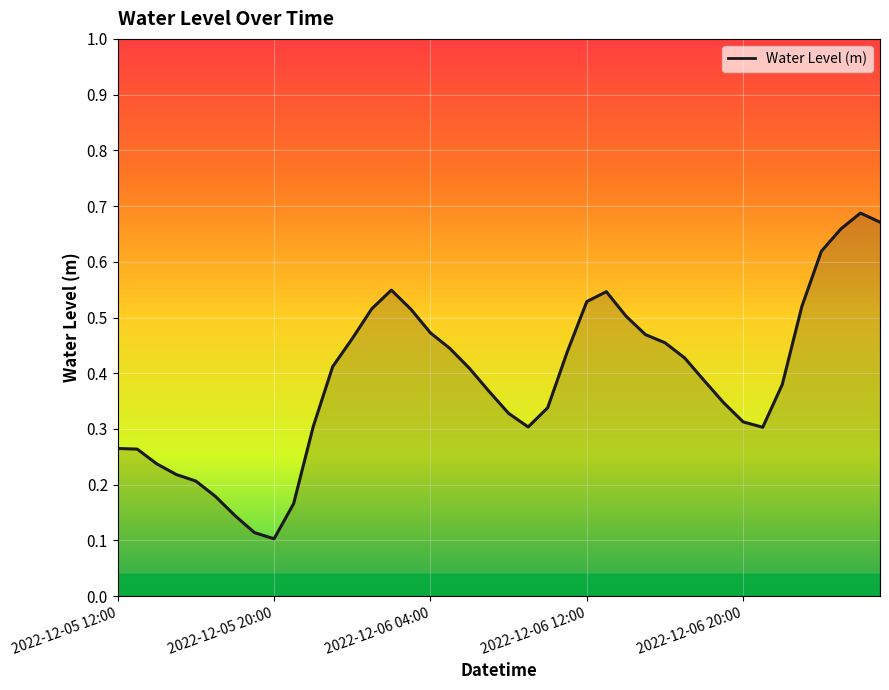

Does the chart have visible grid lines?

Yes